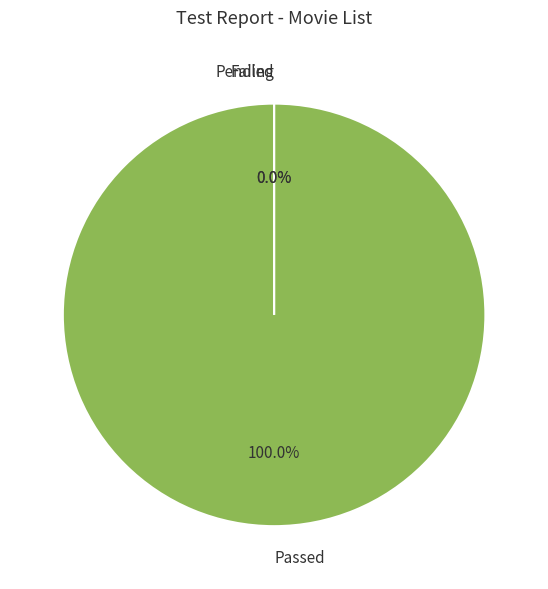

True or false: Passed accounts for 99% of the total.

False